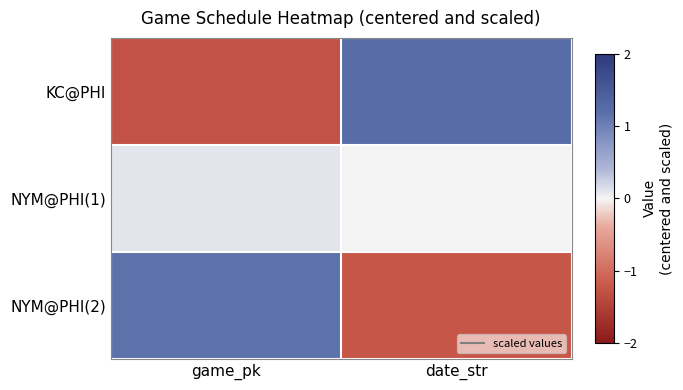

At how many categories does at least one series exceed 0?

2